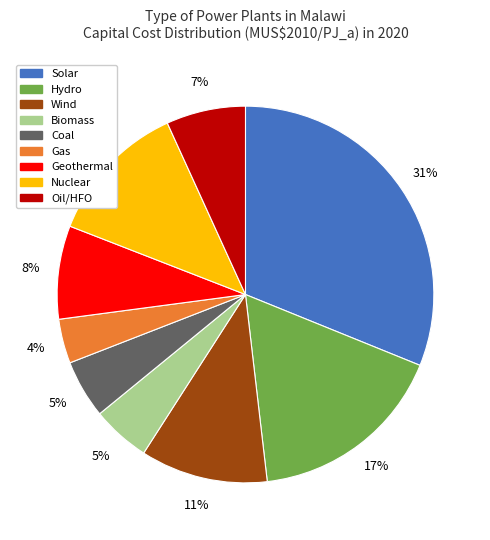

Does any single category account for the majority?

No